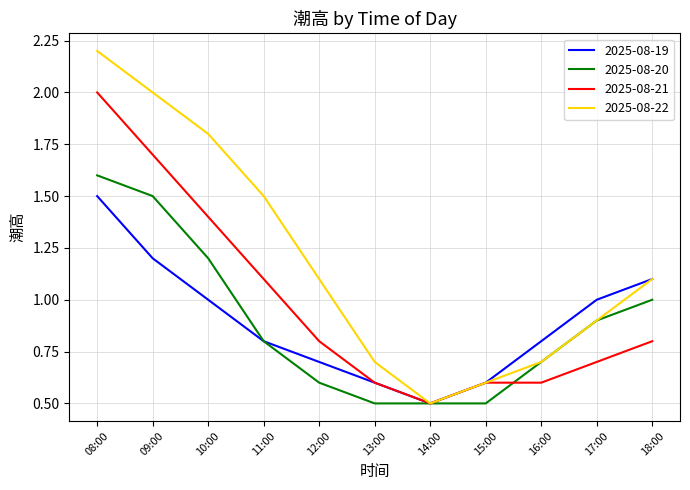

At 10:00, list the series in order from largest to smallest.

2025-08-22, 2025-08-21, 2025-08-20, 2025-08-19